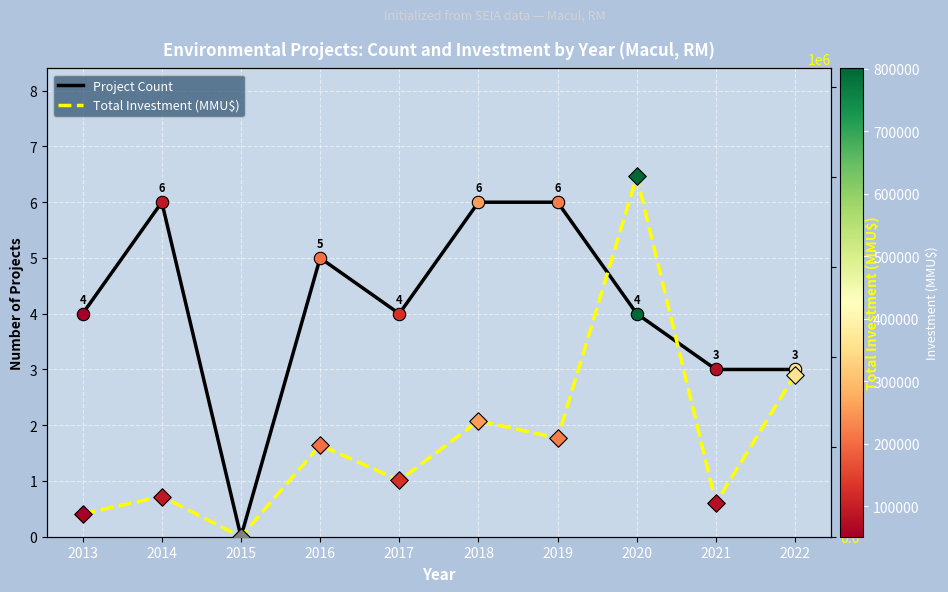

Which series has the largest Y range (max minus min)?

Total Investment (MMU$)